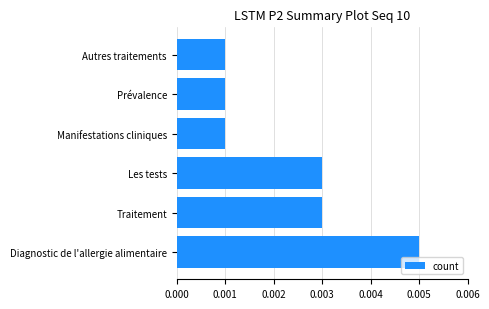

At which category does the chart reach its peak across all series?

Diagnostic de l'allergie alimentaire